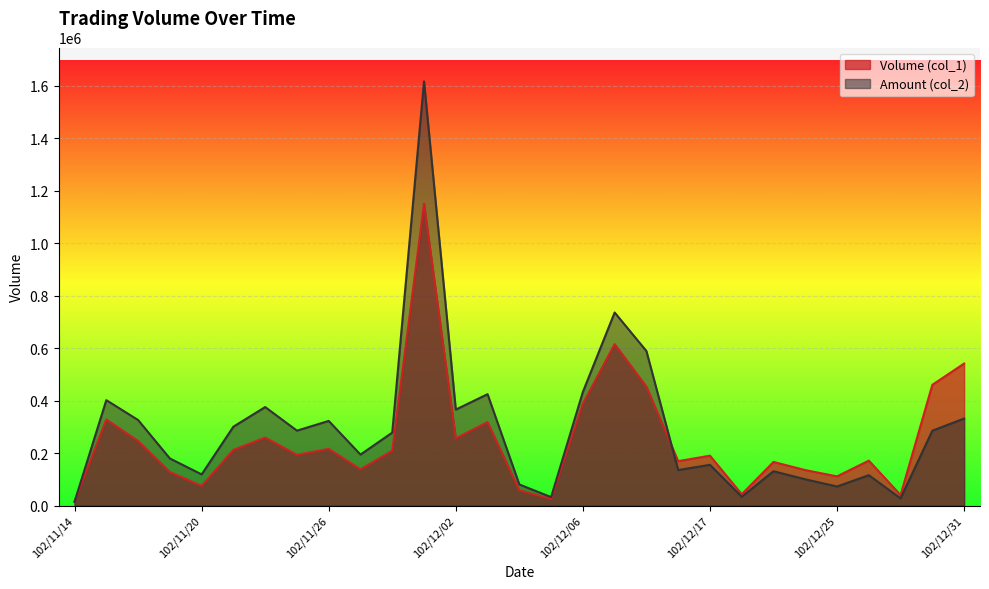

Which category has the highest value in the Volume (col_1) series?

102/11/29